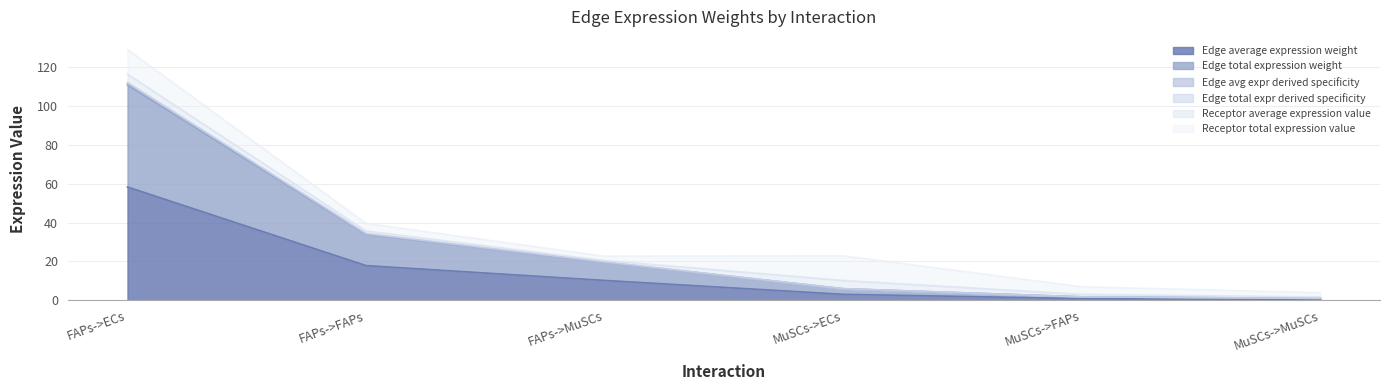

What is the sum of all Edge avg expr derived specificity values?

173.1